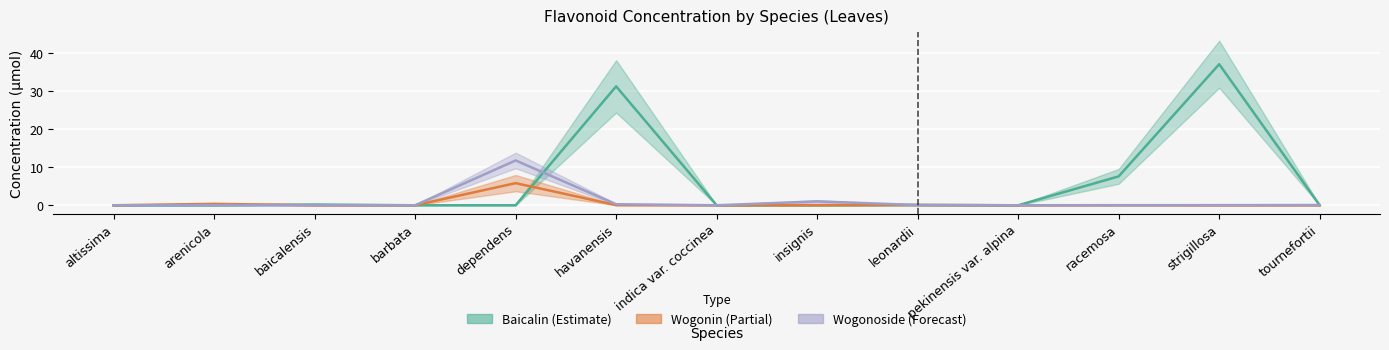

What is the difference between the maximum and minimum values in the baicalin_conc series?

37.0